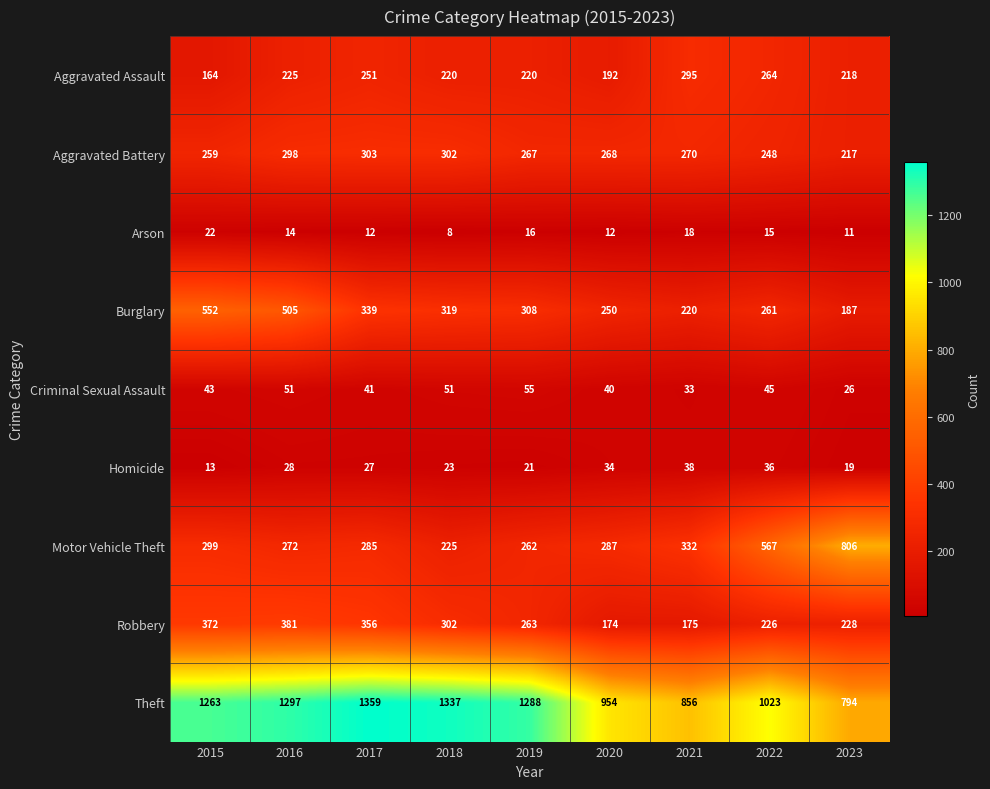

Count the number of categories in the chart.

9